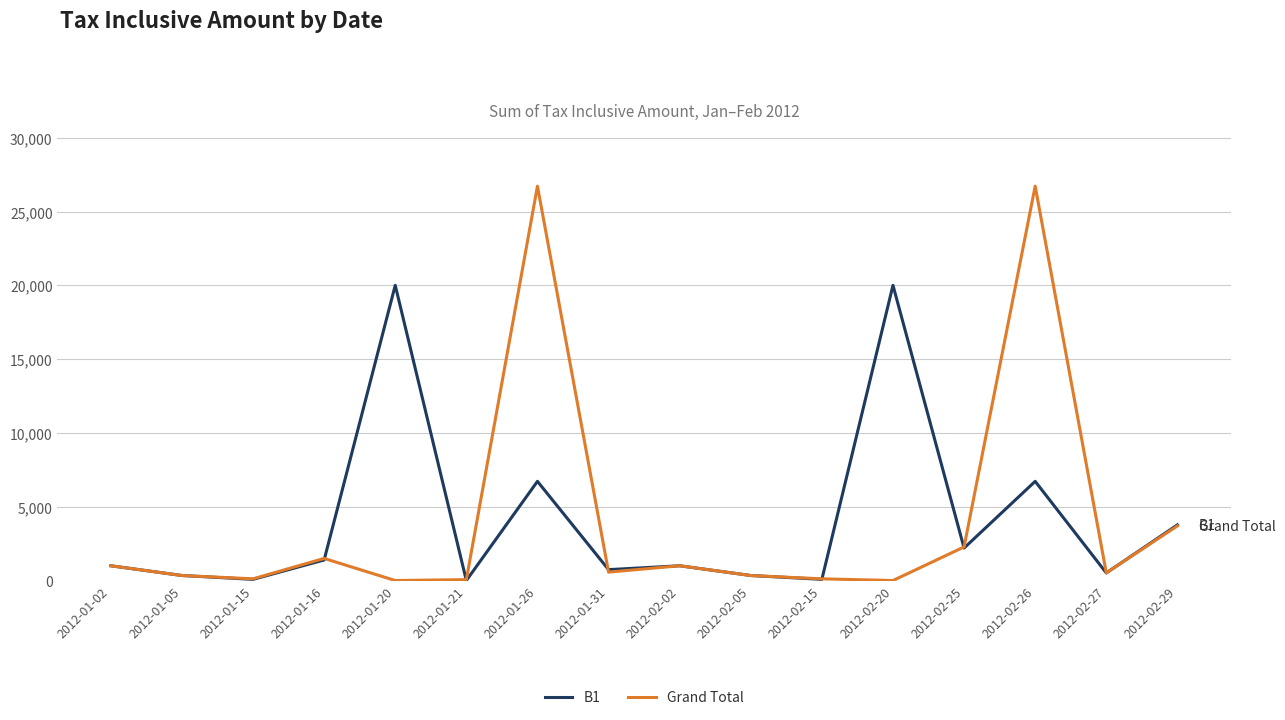

Which series has the largest range (max minus min)?

Grand Total